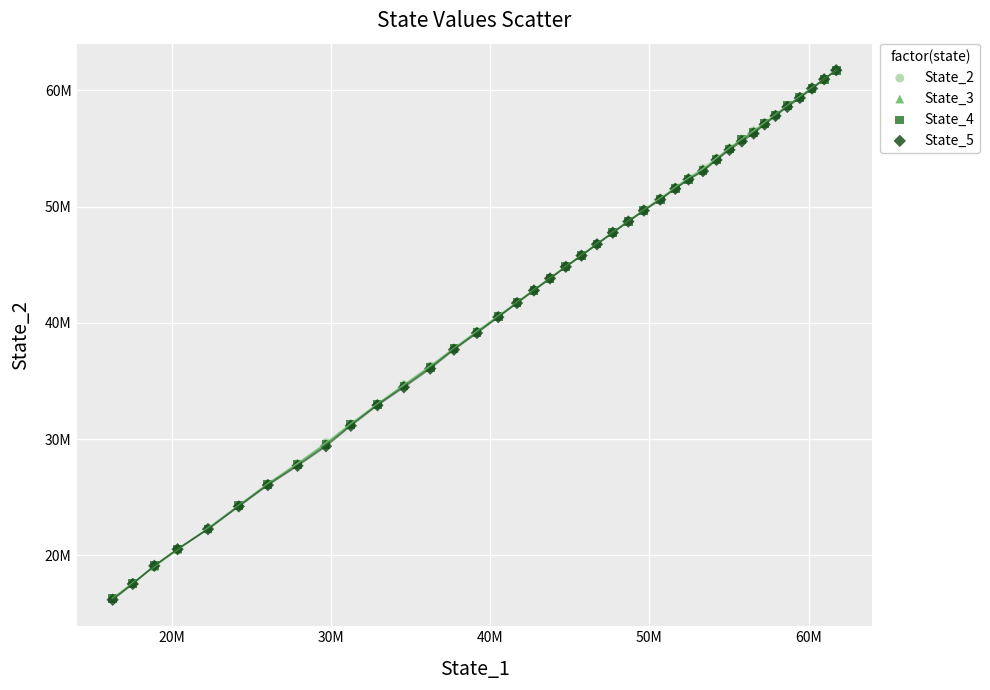

Which series has the largest Y range (max minus min)?

State_5